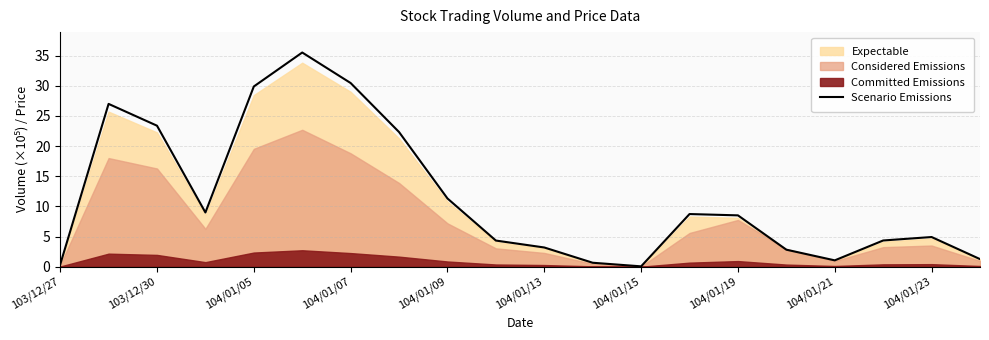

The value of Scenario Emissions at 104/01/09 is 4.9. True or false?

False